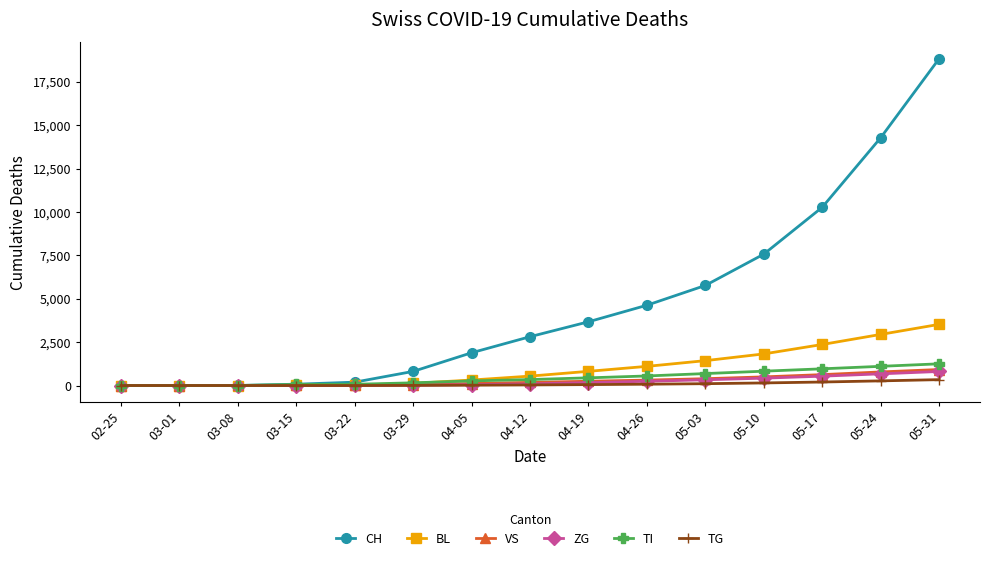

True or false: CH has more than 2 interior local peaks.

False